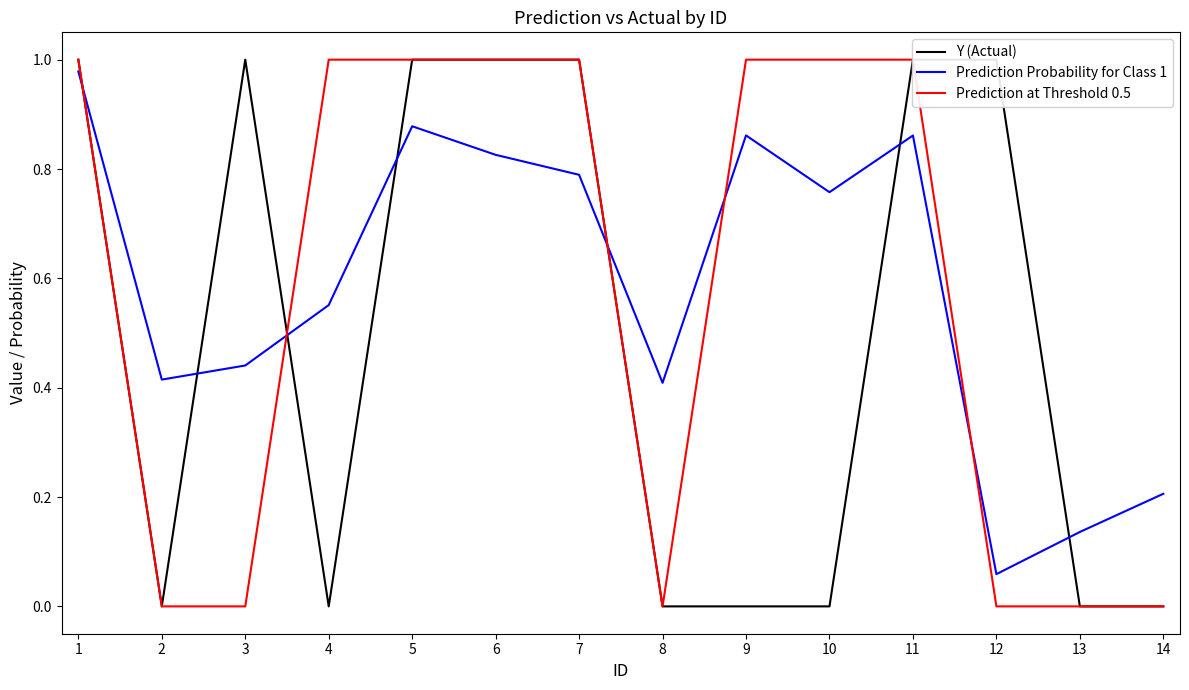

What is the total value across all series at 14?

0.2